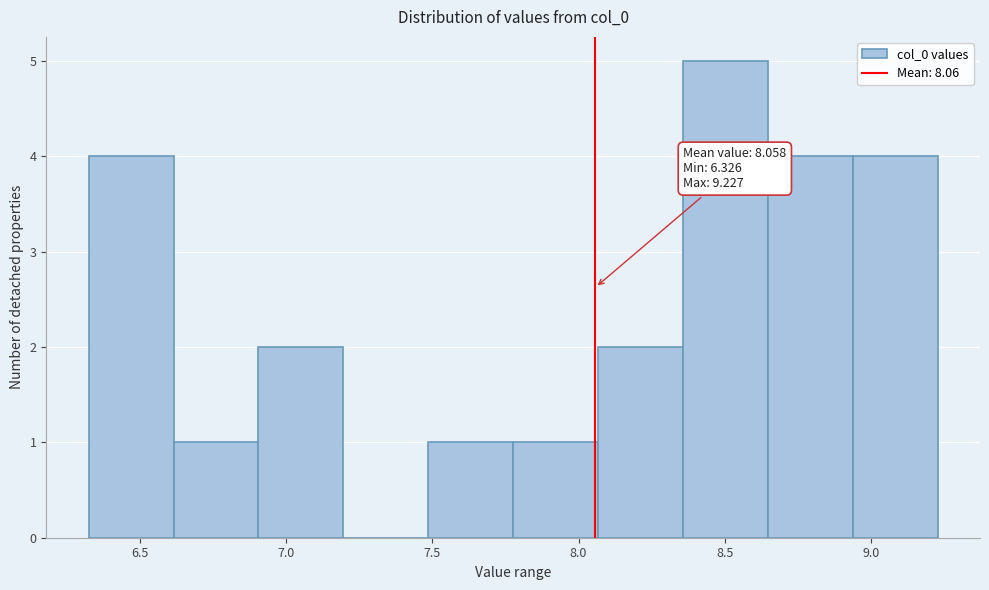

Which range on the x-axis has the tallest bar?

8.35 to 8.65